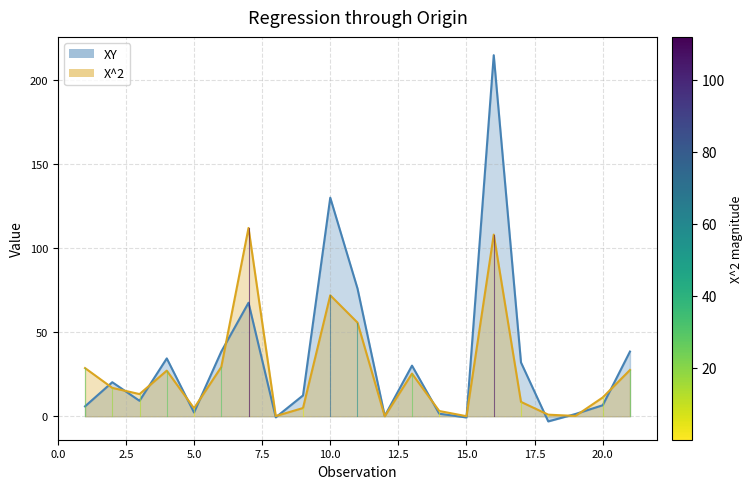

Between 9 and 16, which series saw the biggest shift?

XY